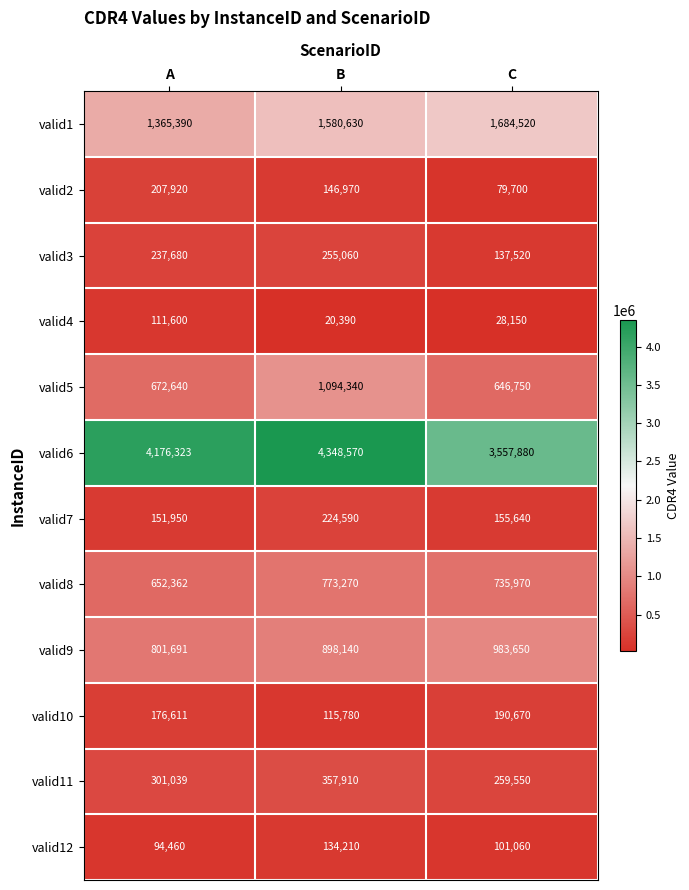

What is the minimum value shown in the chart?

20390